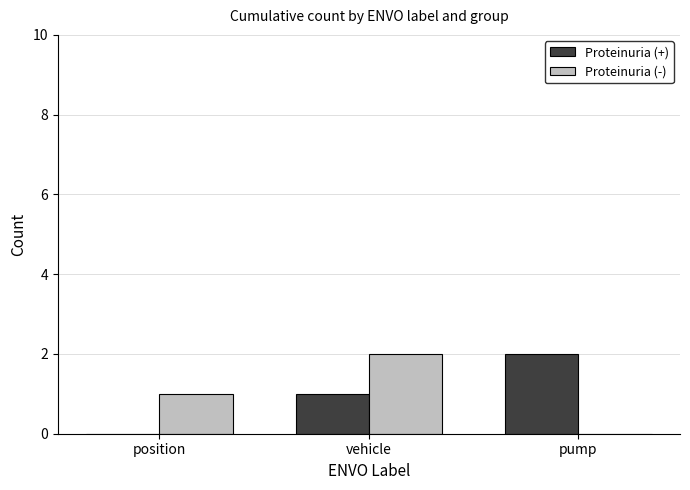

Is the value of Proteinuria (+) at vehicle greater than the value of Proteinuria (-) at vehicle?

No